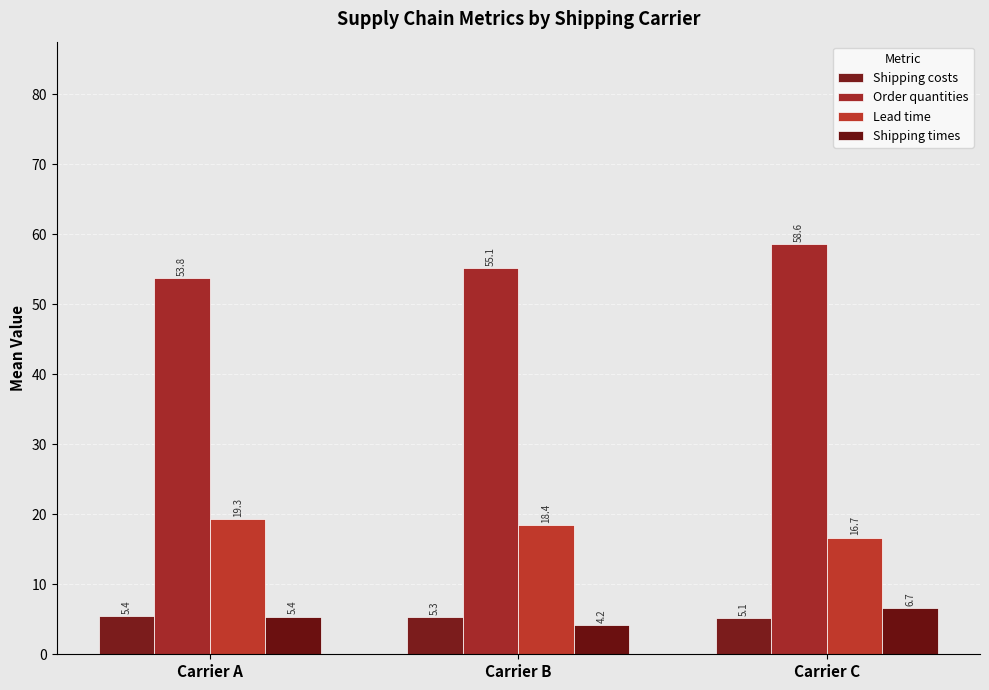

Reading right to left, what are all the values shown in this chart?

Shipping costs: 5.1	5.3	5.4
Order quantities: 58.6	55.1	53.8
Lead time: 16.7	18.4	19.3
Shipping times: 6.7	4.2	5.4